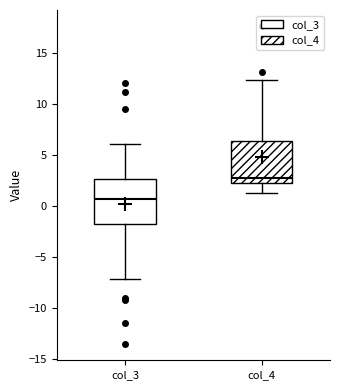

Reading left to right, read every box against the y-axis: the position of its median line, the range the box covers, and the ends of its whiskers. The values are not printed on the chart, so give them approximately, as read against the axis.

col_3: median 0.5, box -2.0 to 2.5, whiskers -7.0 to 6.0
col_4: median 3.0, box 2.5 to 6.5, whiskers 1.5 to 12.5